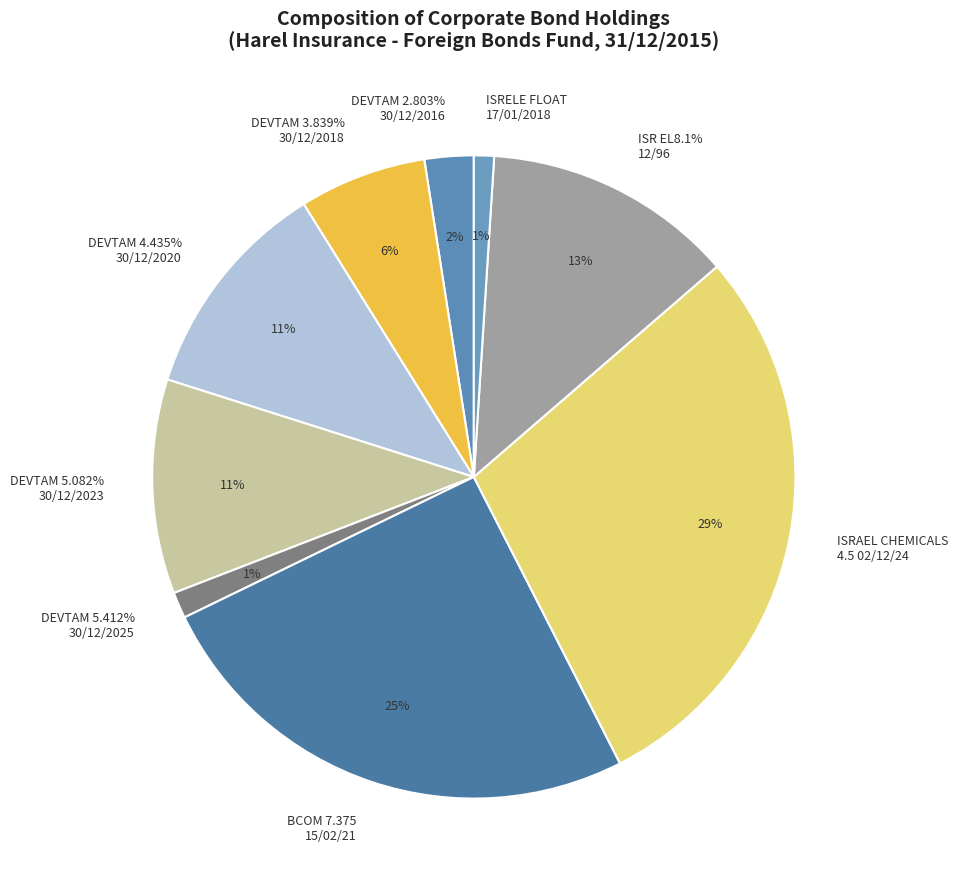

What percentage is the ISR EL8.1%
12/96 slice, to the nearest percent?

13%